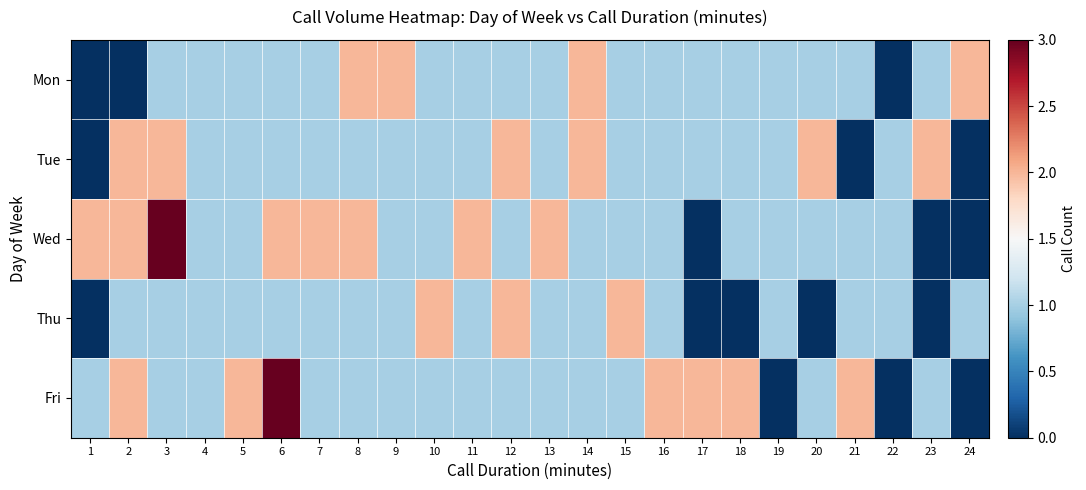

Which series changed the most between 4 and 12?

Tue